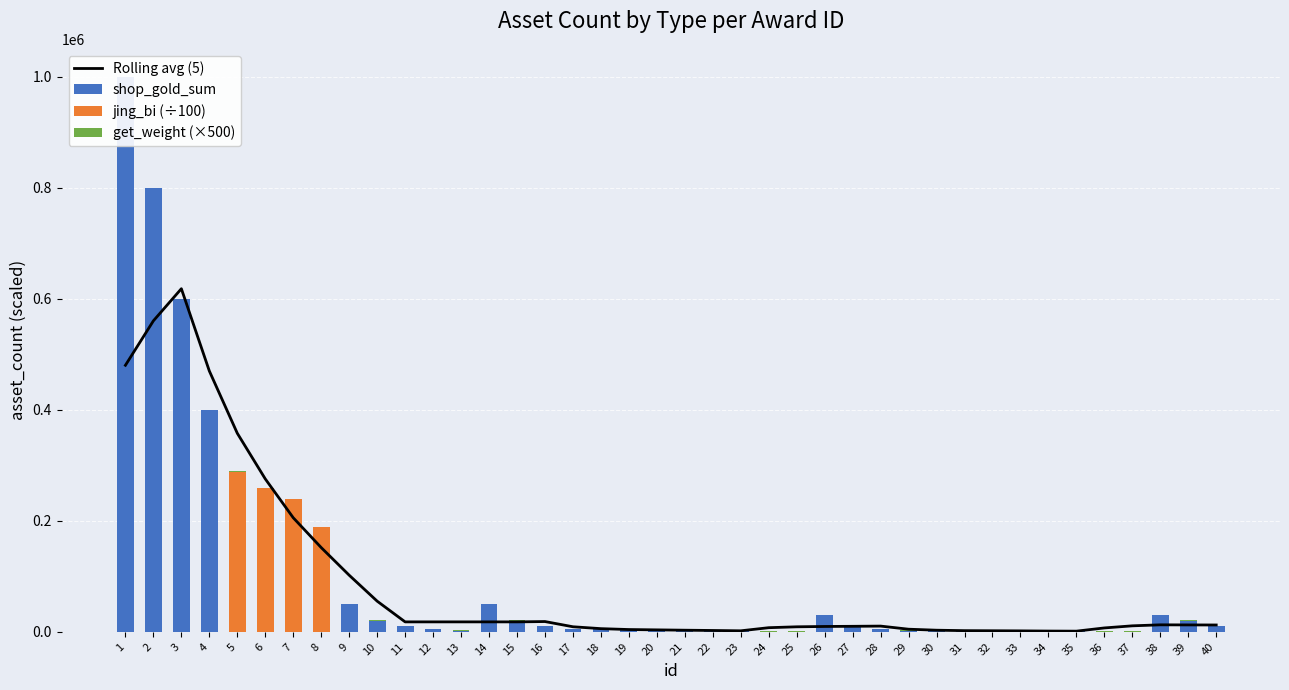

What is the difference between the maximum and minimum values in the jing_bi (÷100) series?

288800